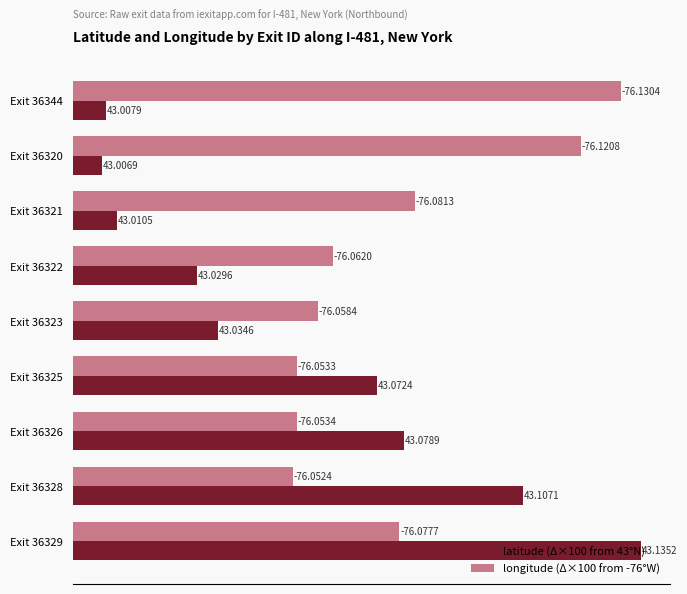

What are all the series names shown in the legend?

latitude (Δ×100 from 43°N), longitude (Δ×100 from -76°W)